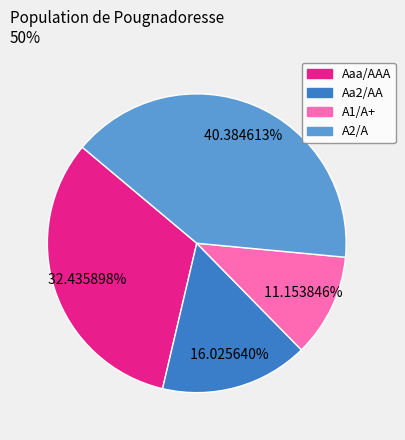

How much of the chart is everything except A2/A?

59.6%